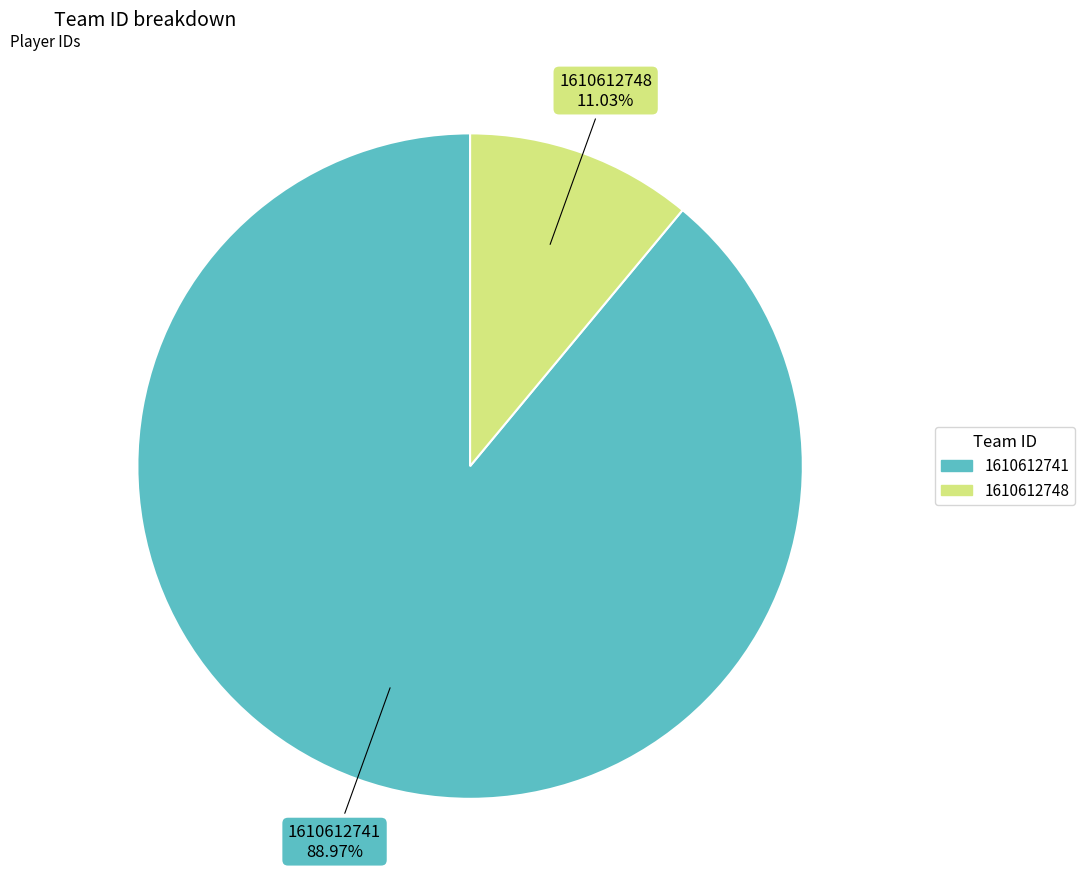

Rank the categories by value from highest to lowest.

1610612741, 1610612748